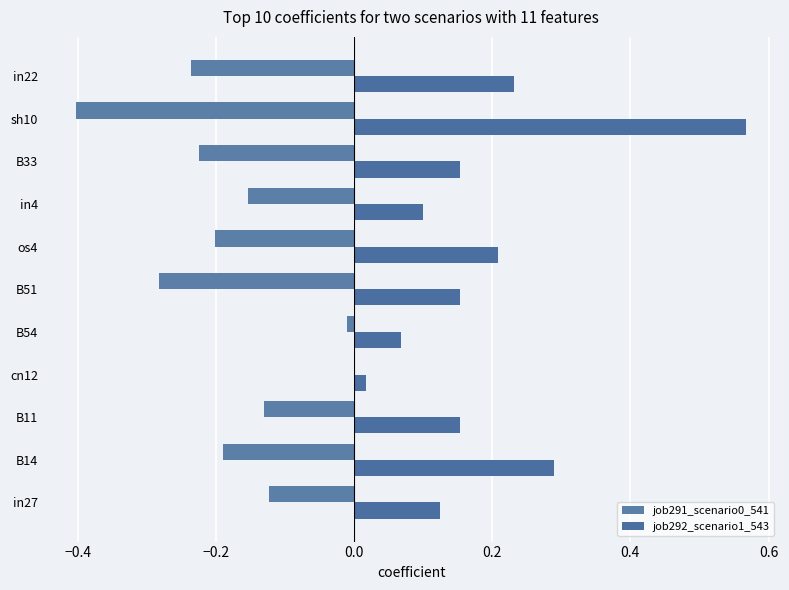

Which series has the largest total across all categories?

job292_scenario1_543